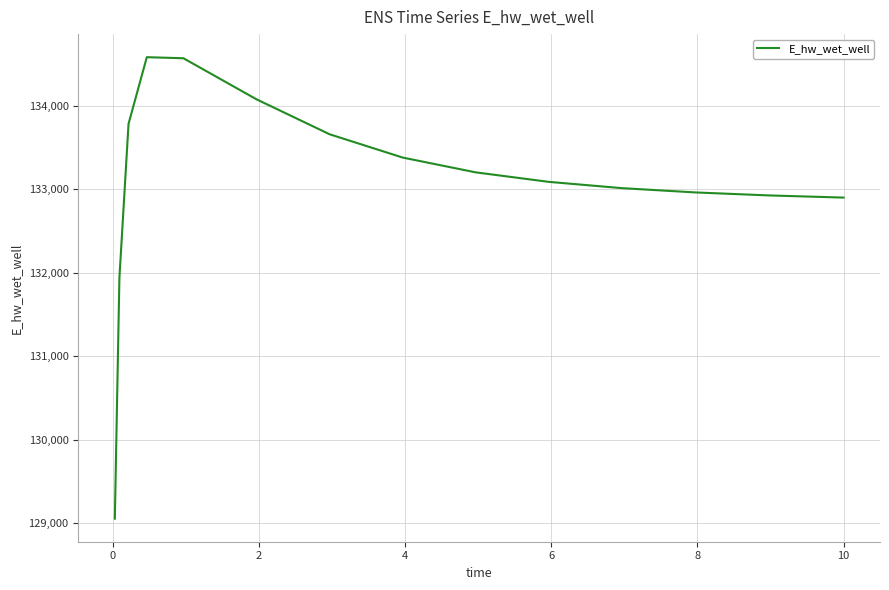

What is the difference between the maximum and minimum values?

5530.5